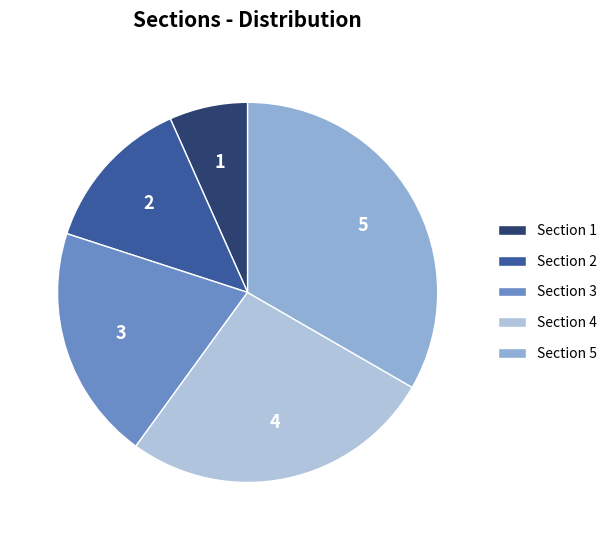

Which category has the smallest portion of the pie?

Section 1